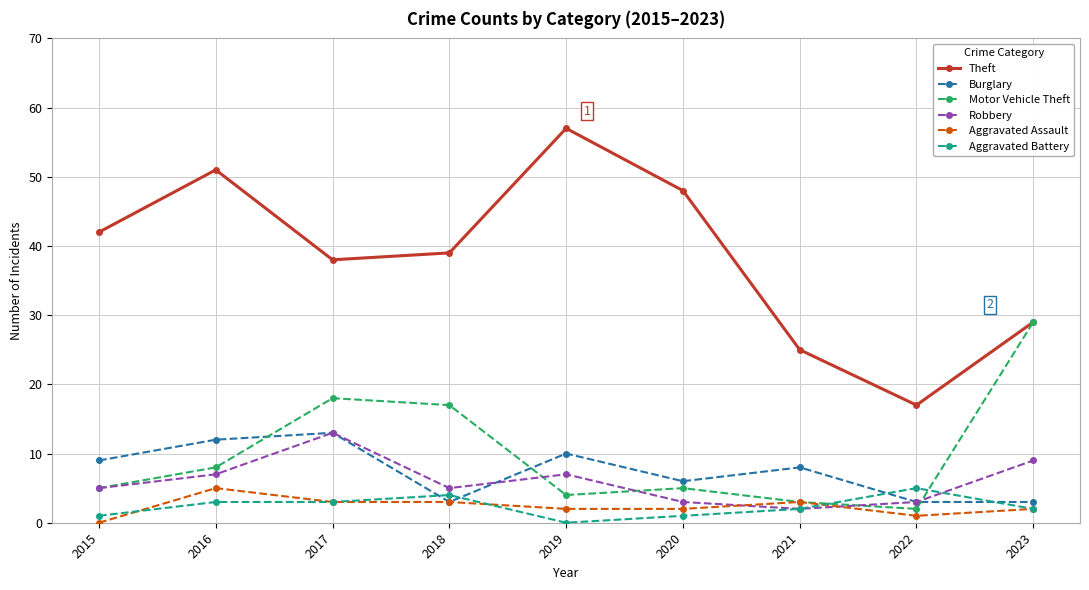

True or false: Theft and Aggravated Assault cross at least once.

False